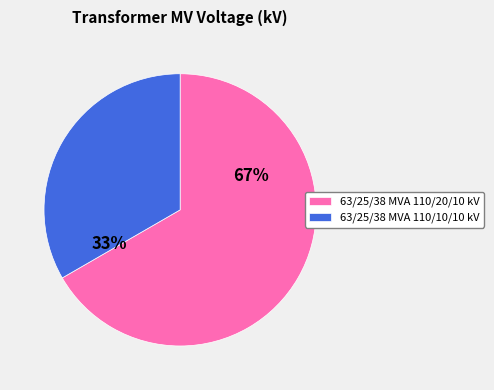

Is the sum of 63/25/38 MVA 110/20/10 kV and 63/25/38 MVA 110/10/10 kV greater than half?

Yes